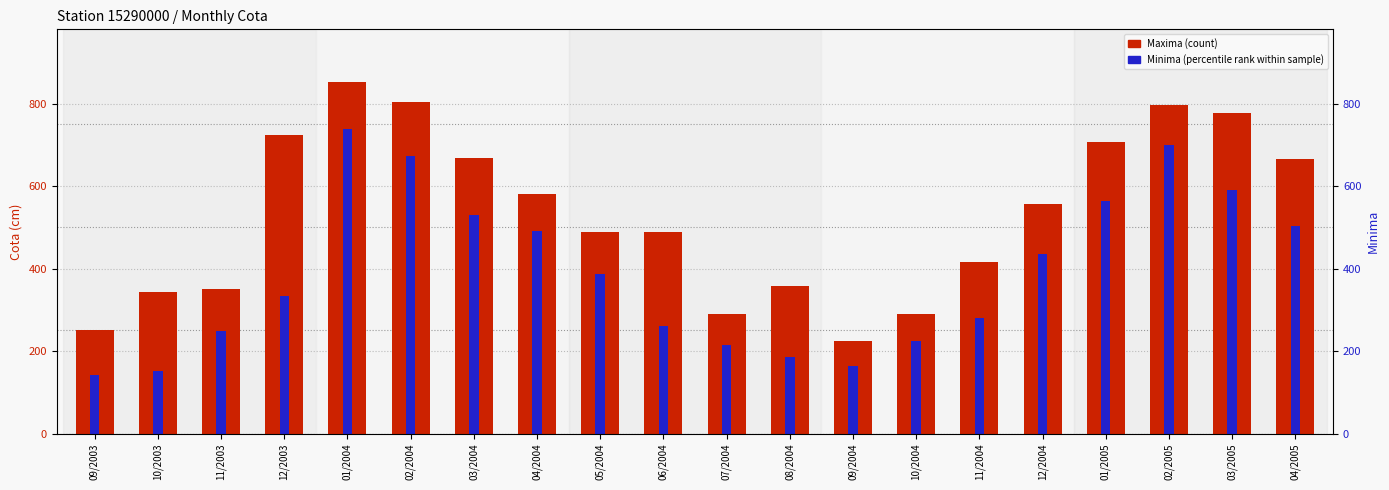

Rank the series by their average value, from highest to lowest.

Maxima (count), Minima (percentile rank within sample)